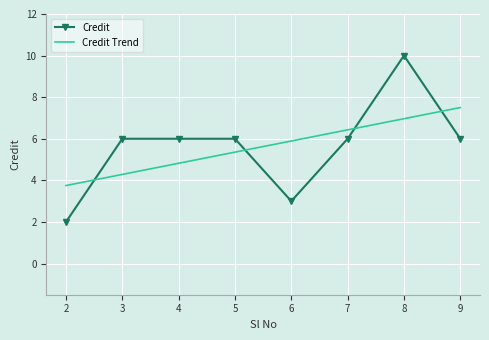

Is it true that the value at 6 is 4?

False